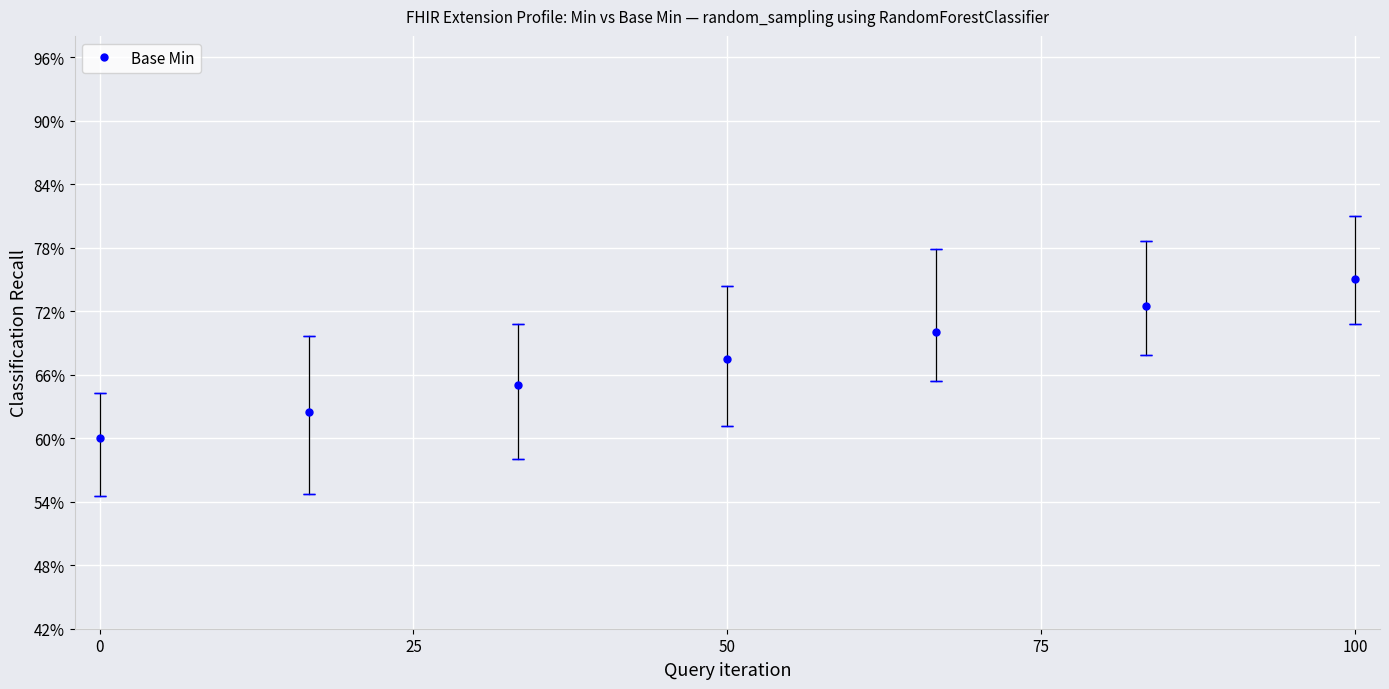

Does the chart have visible grid lines?

Yes